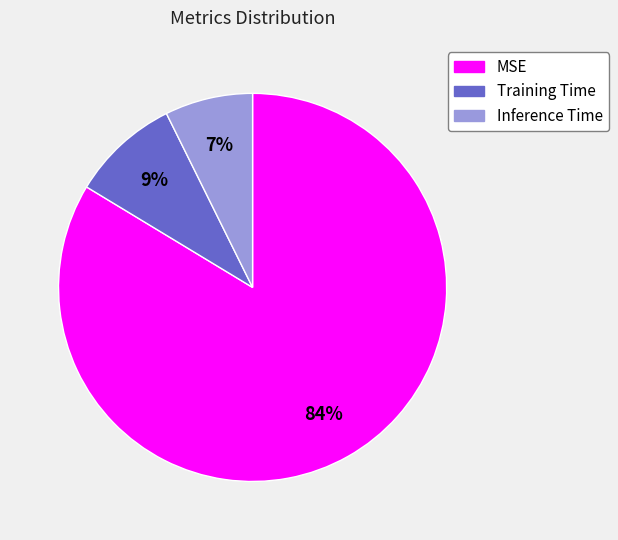

Rank the categories by value from highest to lowest.

MSE, Training Time, Inference Time